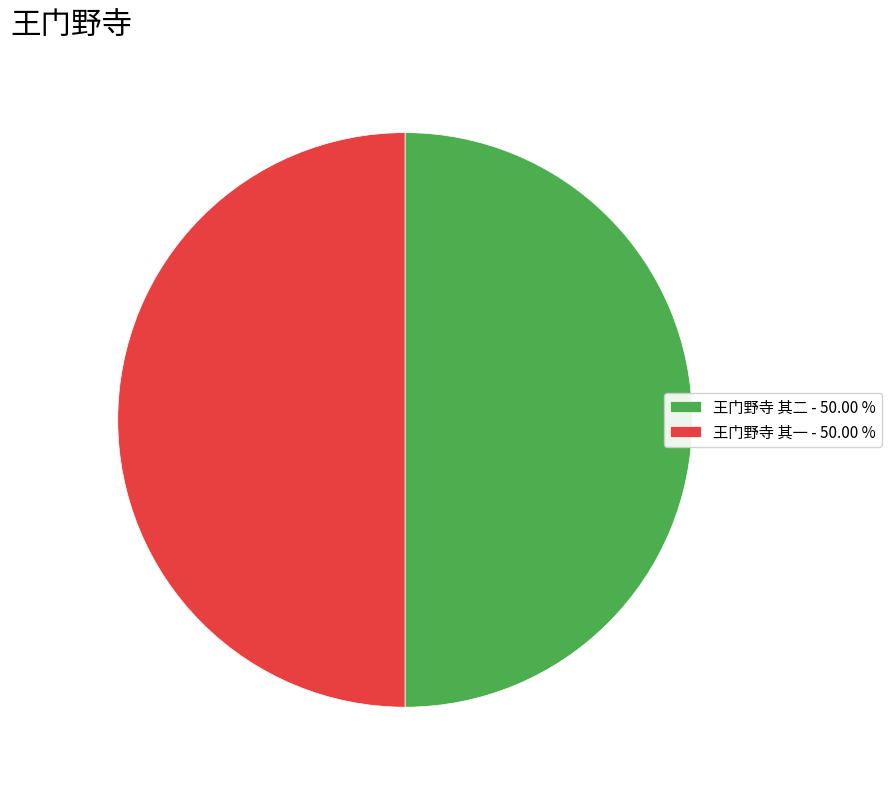

What is the ratio of the value at 王门野寺 其一 - 50.00 % to the value at 王门野寺 其二 - 50.00 %?

1.0